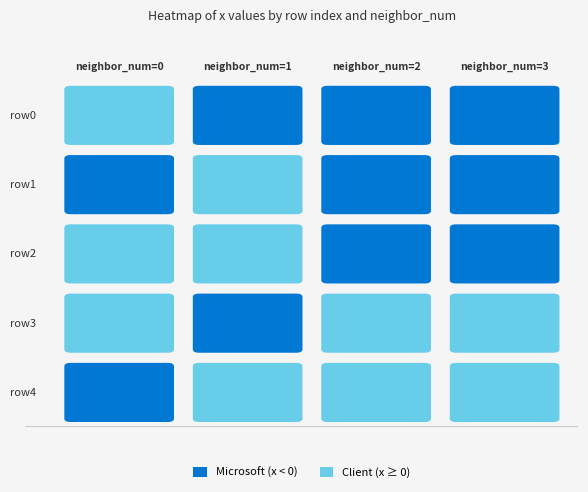

Where does the 1 series first go above 0?

1